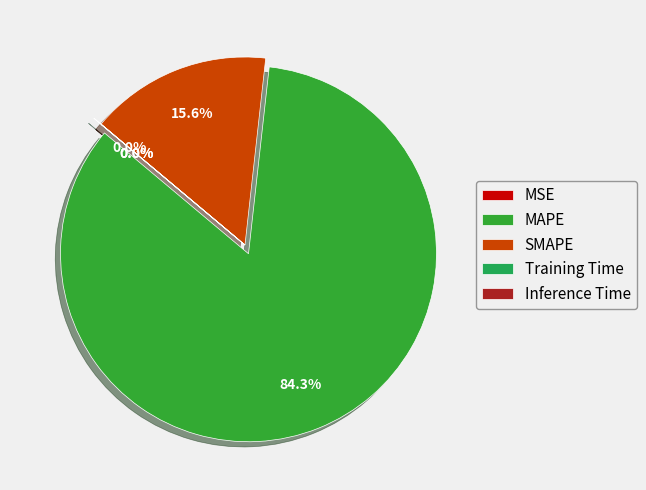

Does MSE represent more than half of the total?

No